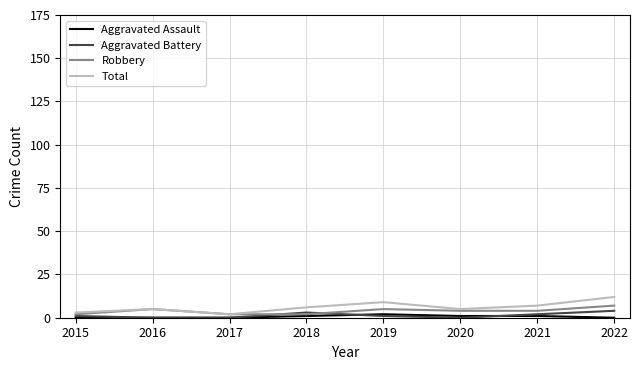

What is the greatest value displayed?

12